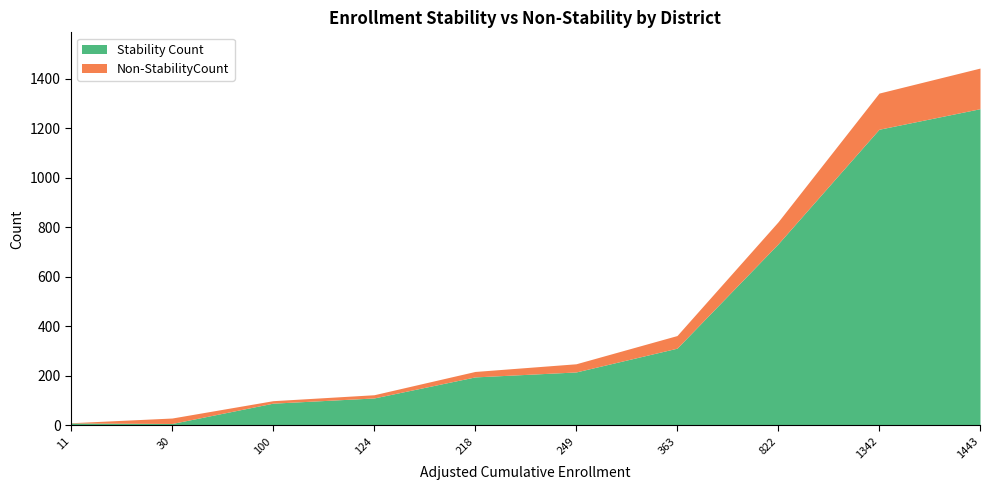

What is the highest value of the Stability Count series?

1279